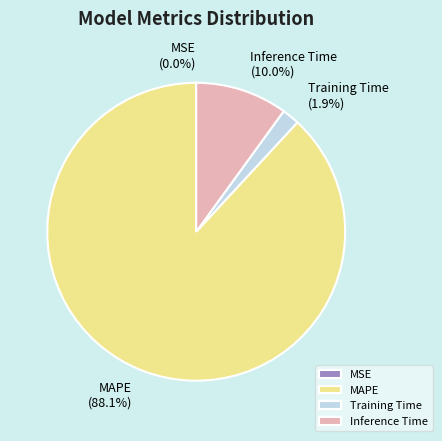

Is there any slice that represents more than half of the pie?

Yes